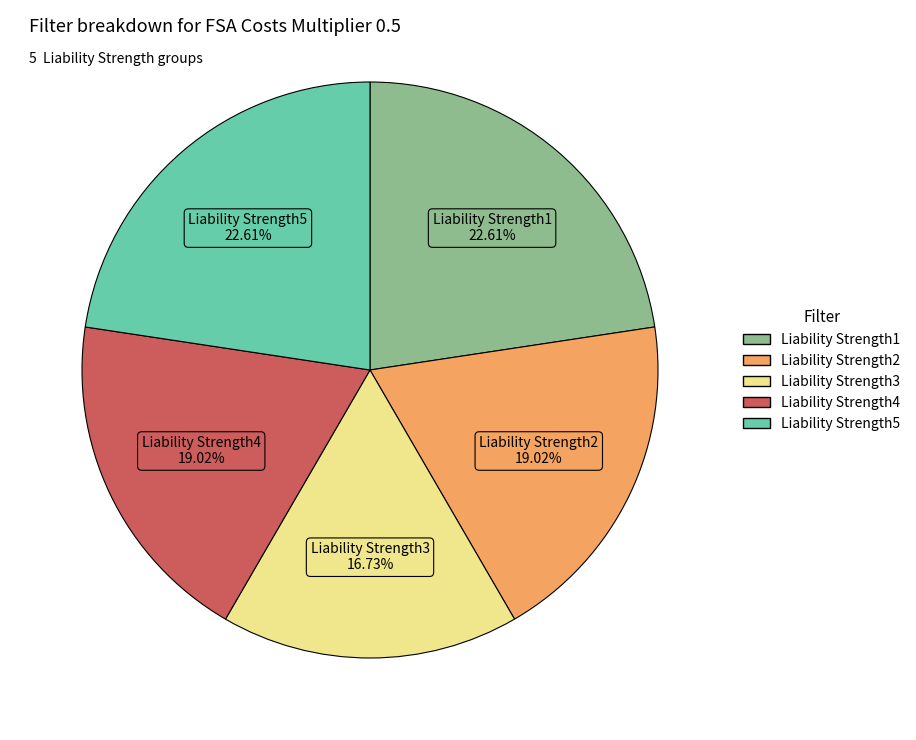

What percentage do Liability Strength5 and Liability Strength2 together represent?

41.6%